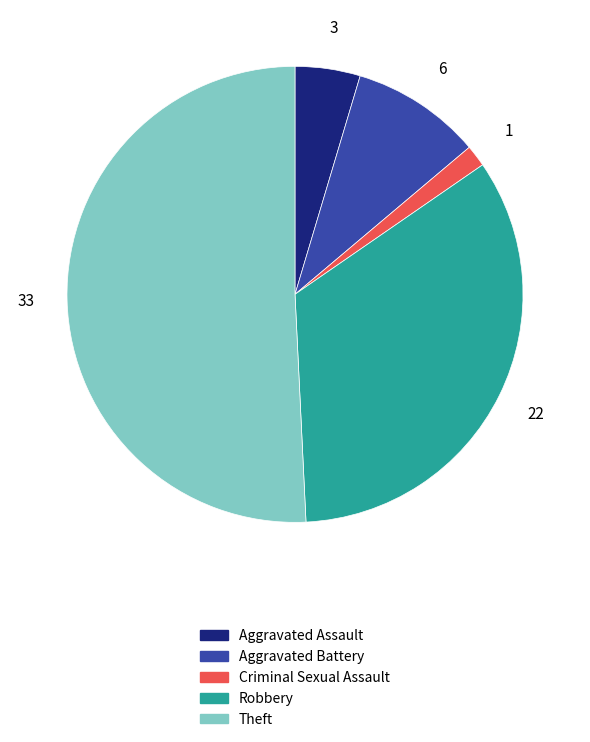

How many slices are in this pie chart?

5